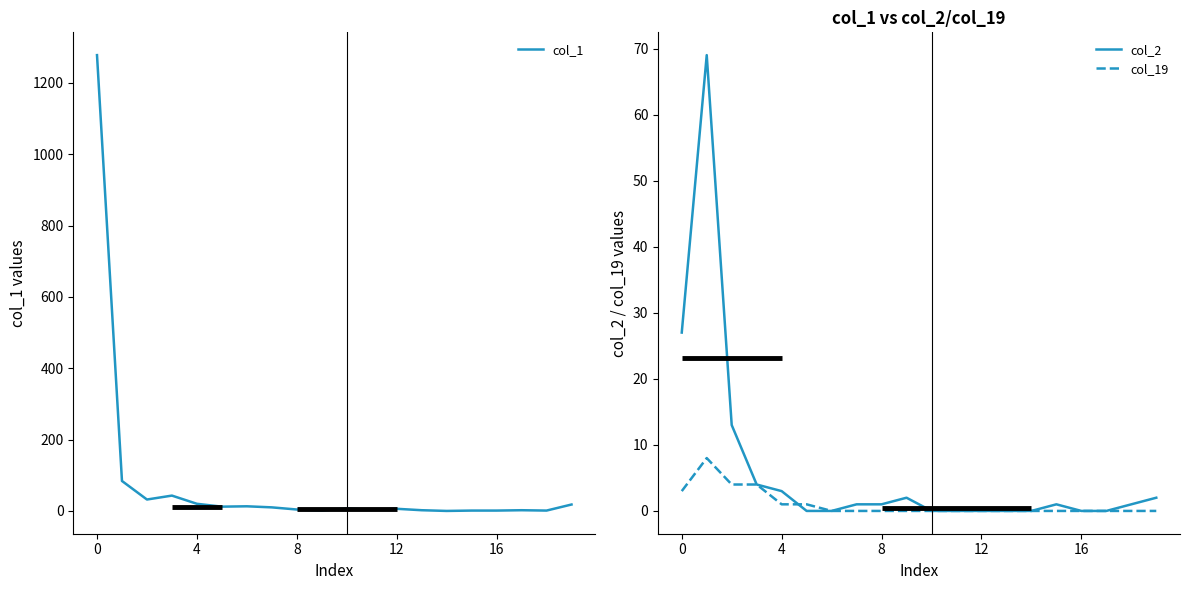

Is it true that col_19 equals 0 at 7?

True